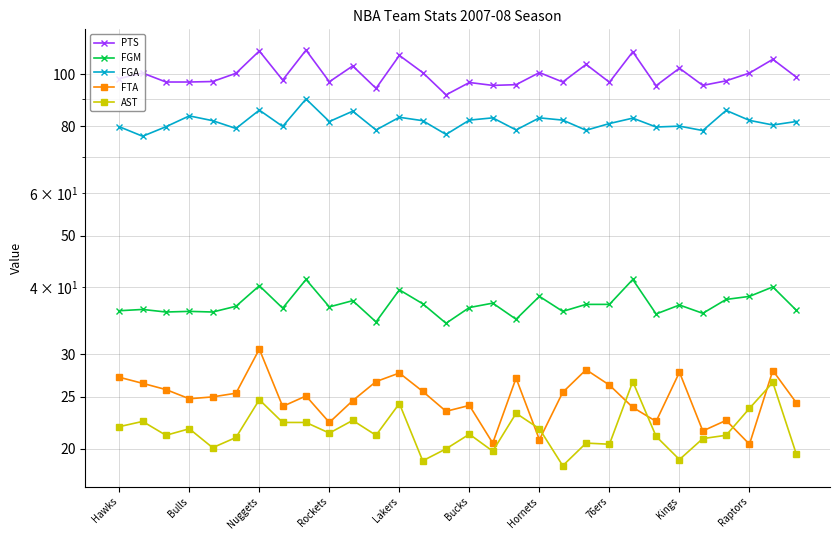

What is the difference between the maximum and minimum values in the AST series?

8.1